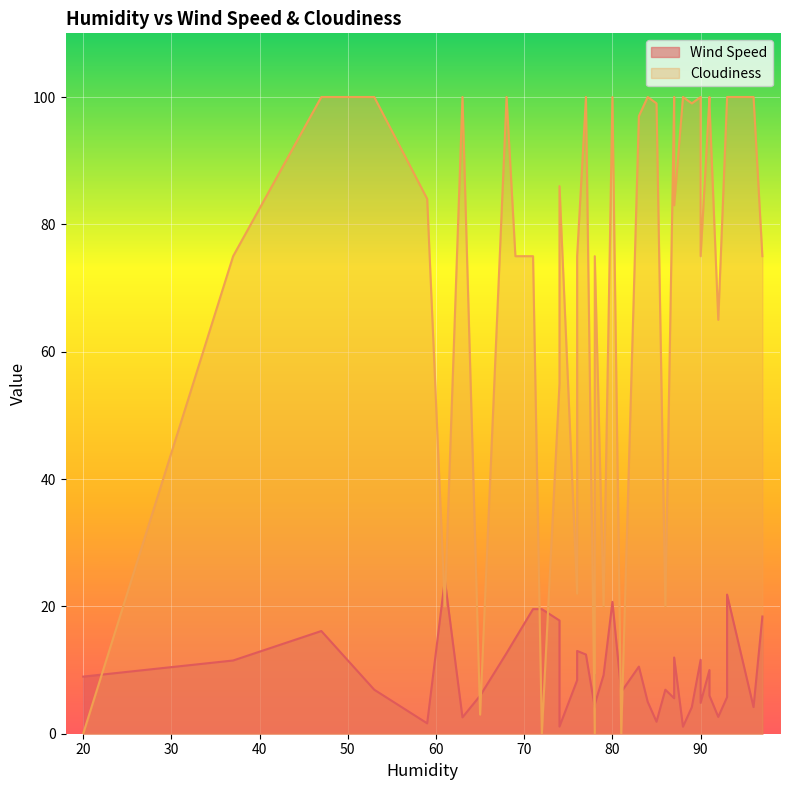

The value of Wind Speed at 83 is 10.5. True or false?

True